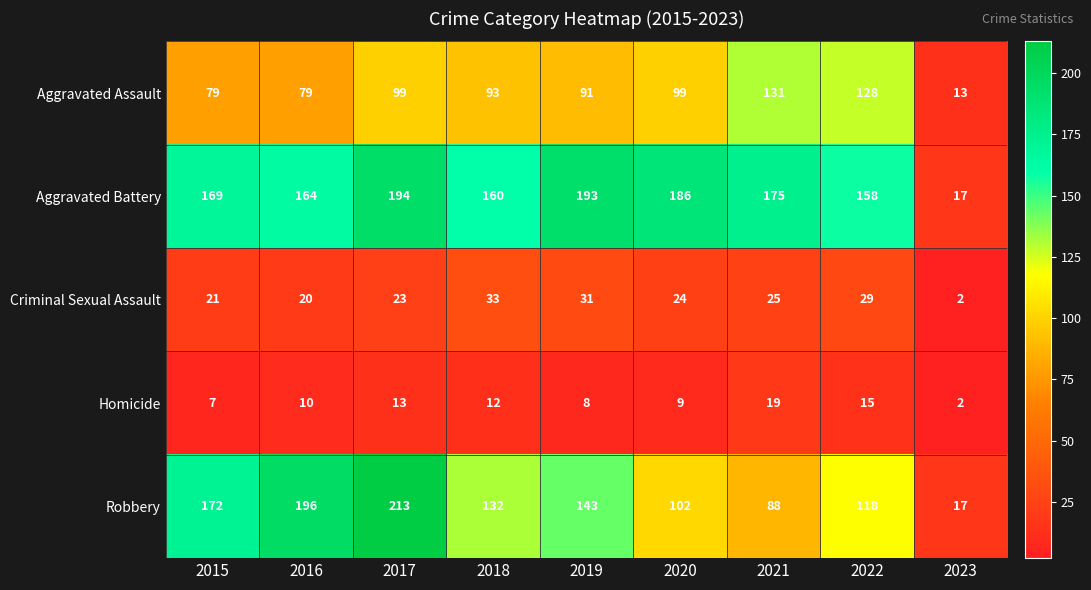

At 2015, list the series in order from largest to smallest.

Robbery, Aggravated Battery, Aggravated Assault, Criminal Sexual Assault, Homicide